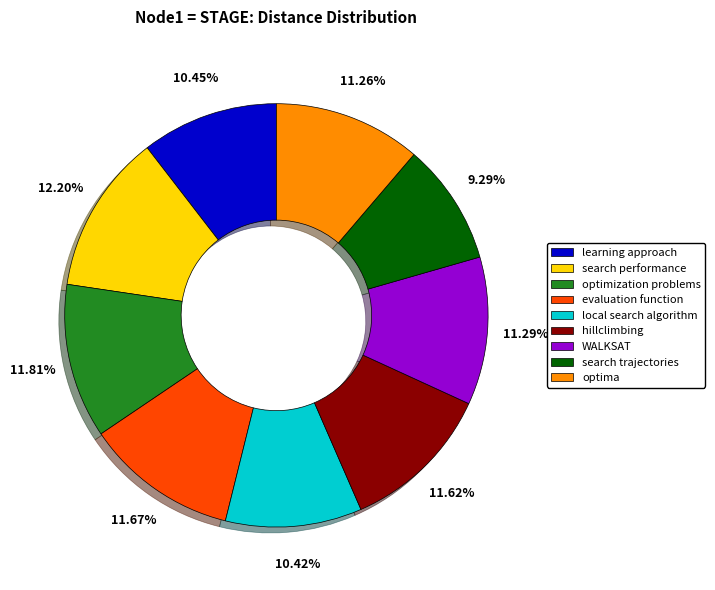

To the nearest percent, what is the average slice percentage?

11%